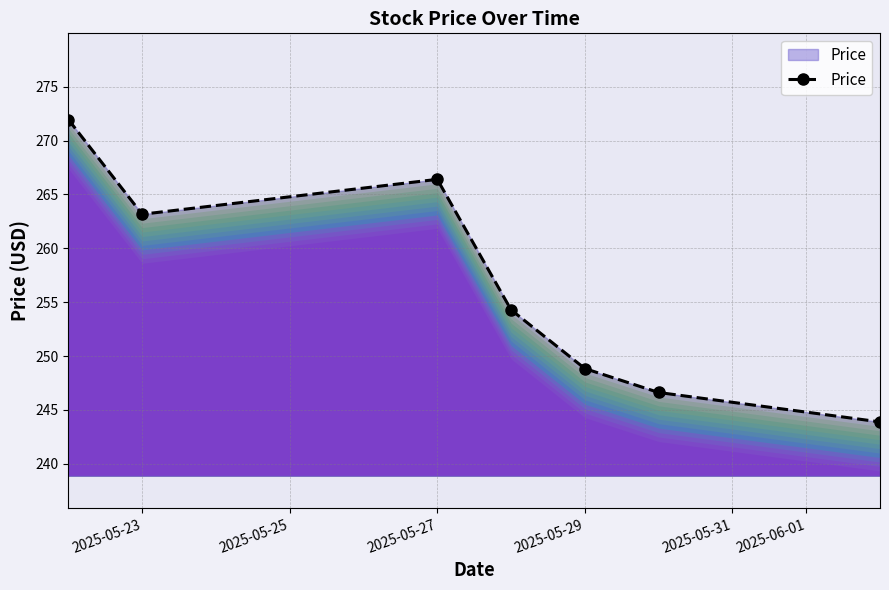

What is the maximum value shown in the chart?

272.0